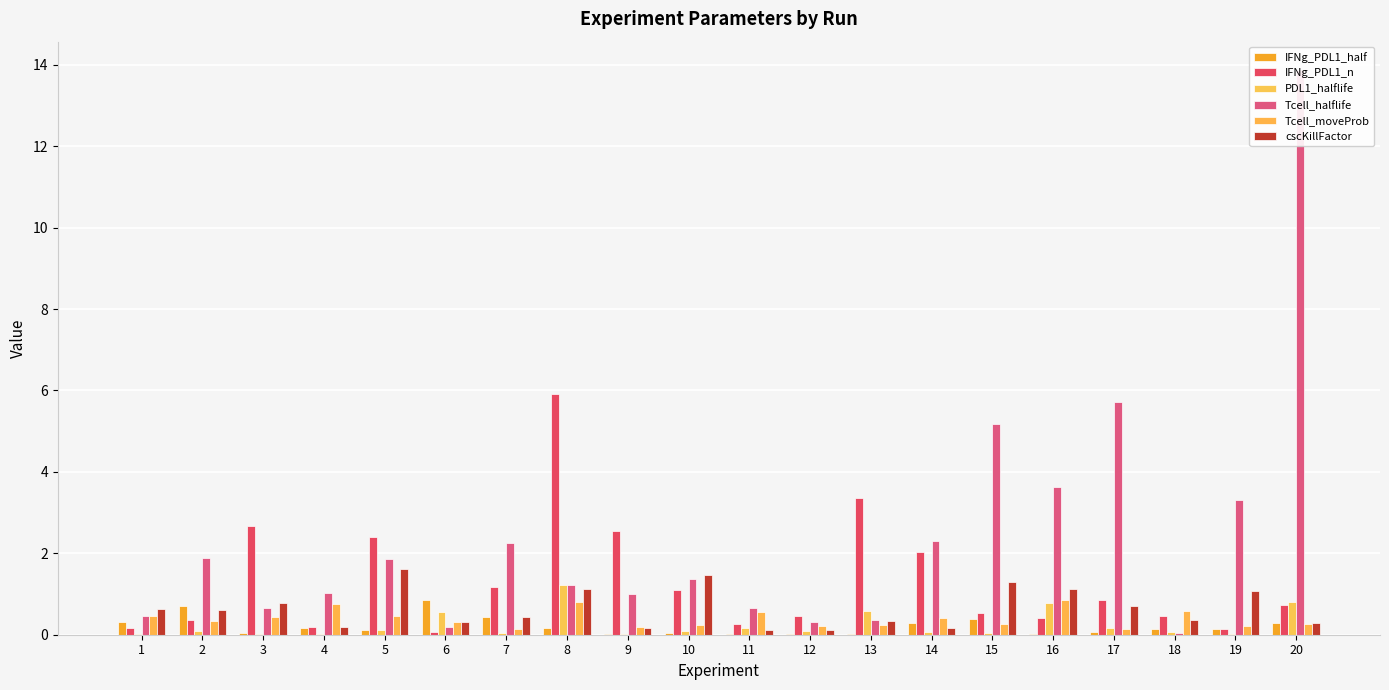

Which has a higher value, 11 or 15?

15